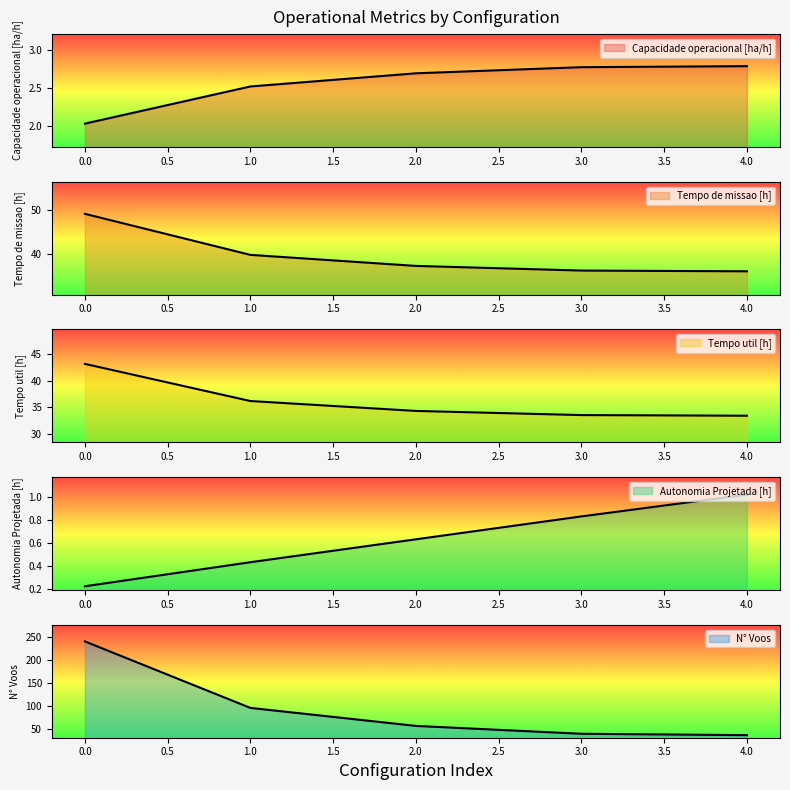

What is the difference between the highest and lowest values at 1?

95.6